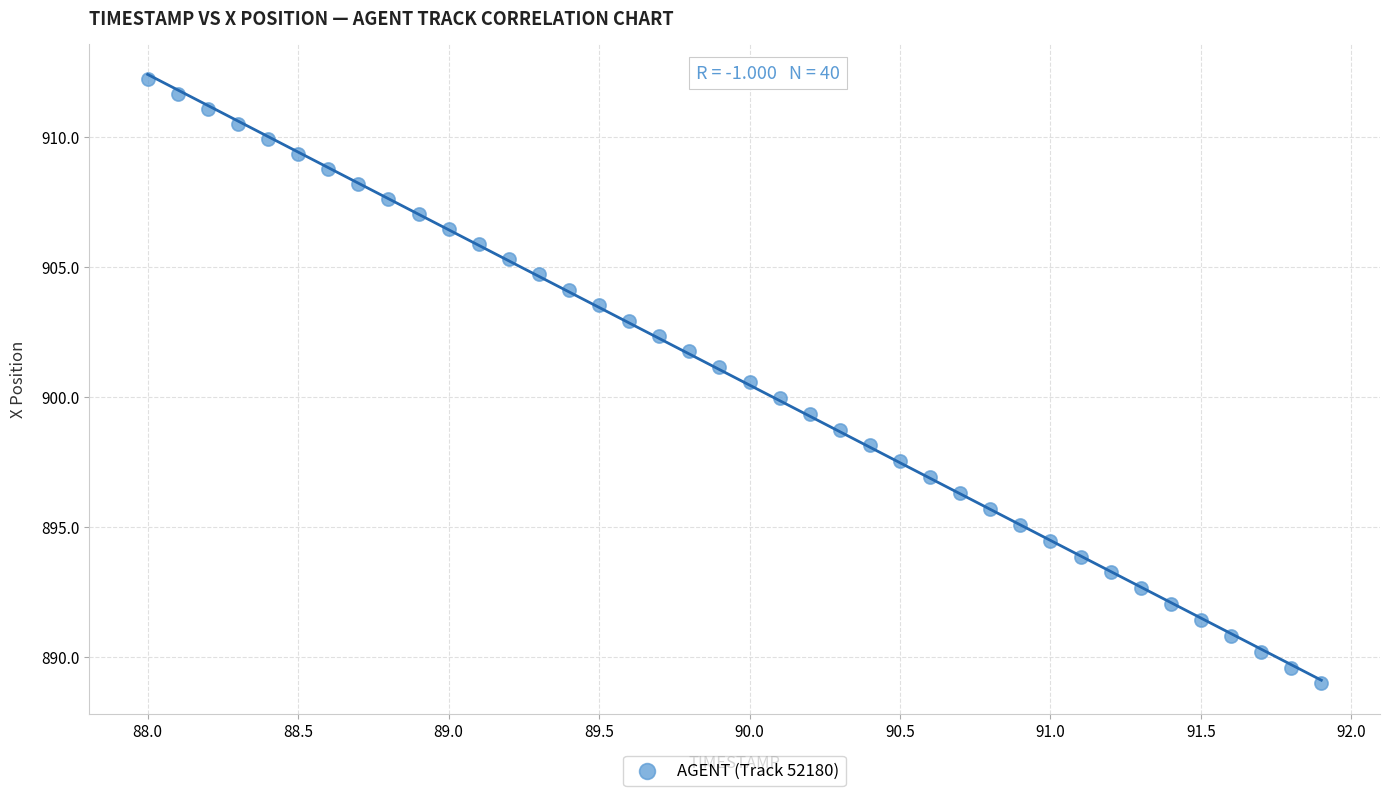

What is the range of X values (max minus min)?

3.9